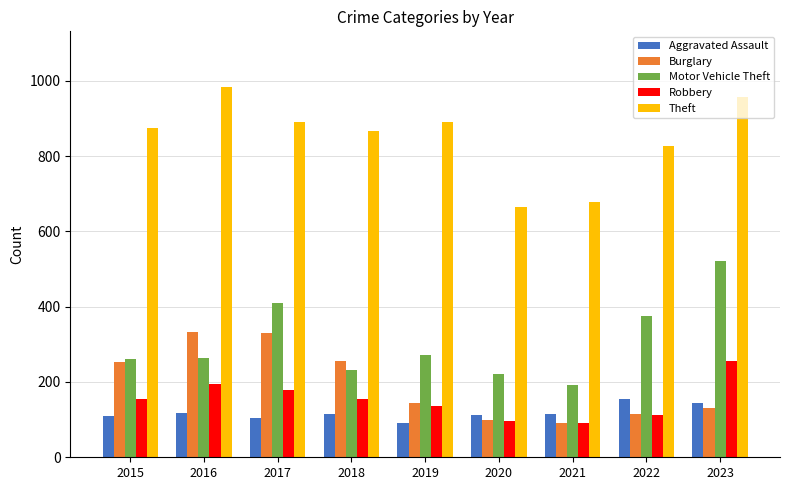

What is the value of the Theft bar at the 4th from the left?

868